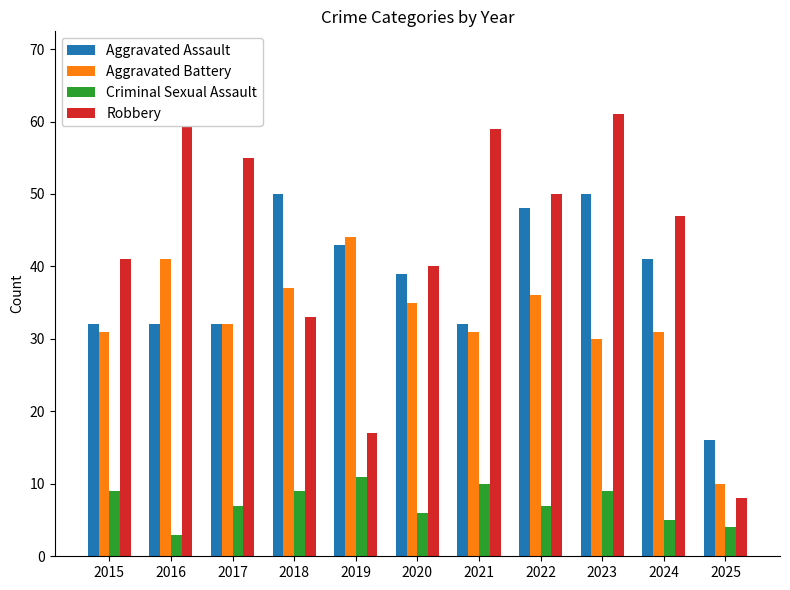

At how many categories does at least one series exceed 15?

11